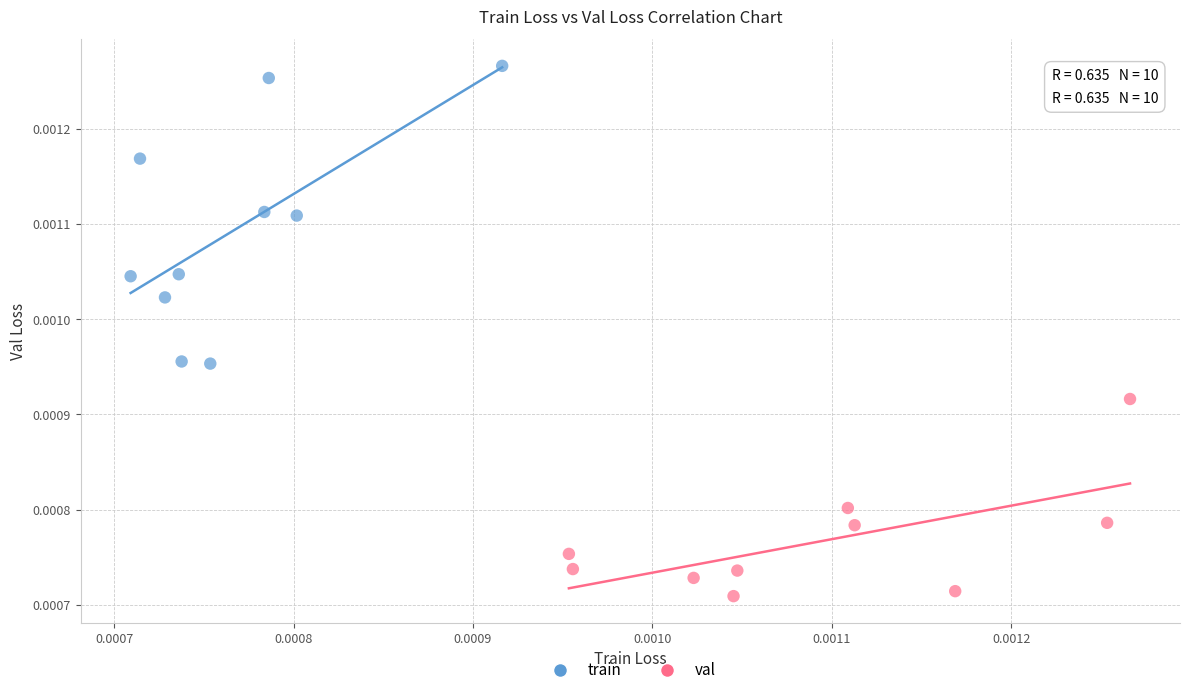

What are all the series names shown in the legend?

train, val